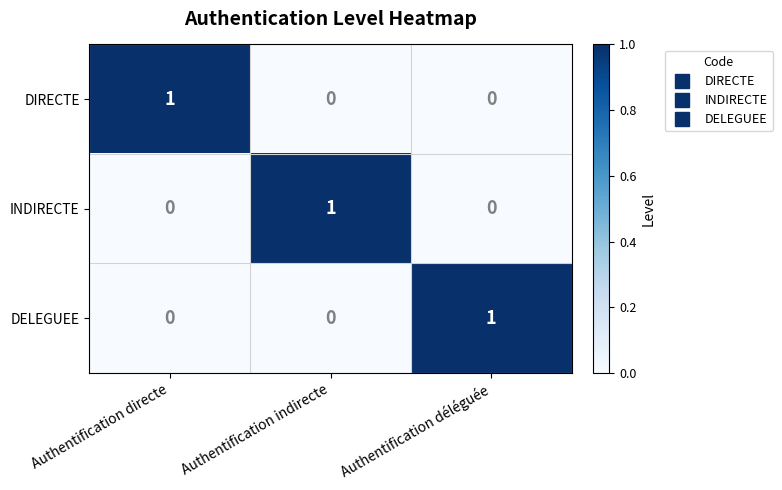

Is the value of INDIRECTE at Authentification indirecte greater than the value of DELEGUEE at Authentification indirecte?

Yes